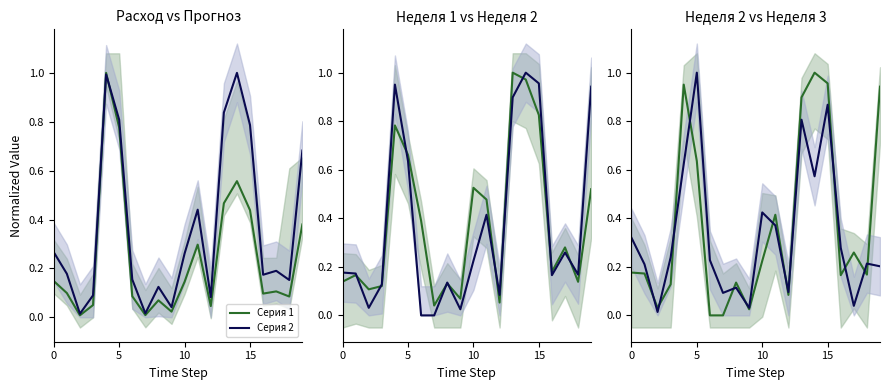

What is the difference between the second highest and minimum values in the Серия 2 series?

0.9